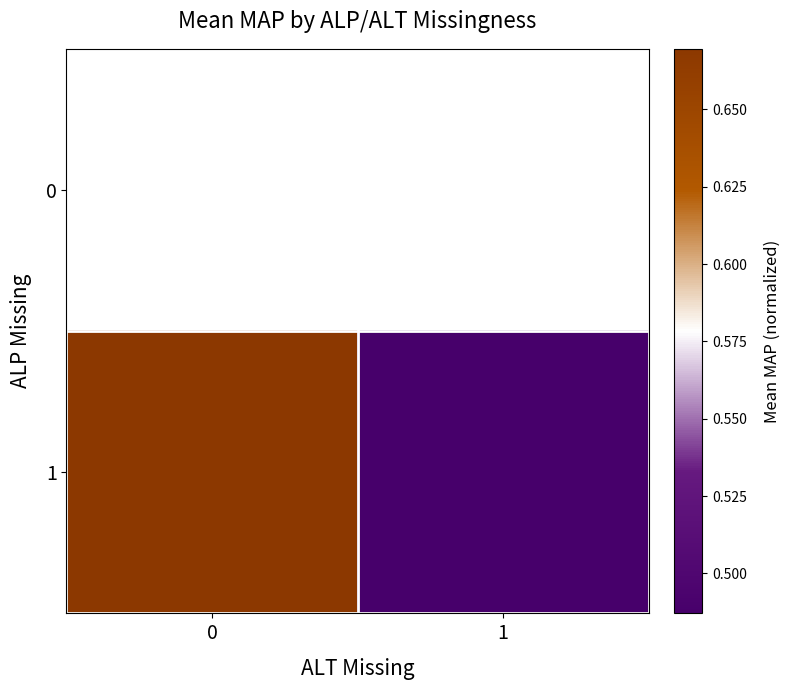

What is the smallest value displayed?

0.5